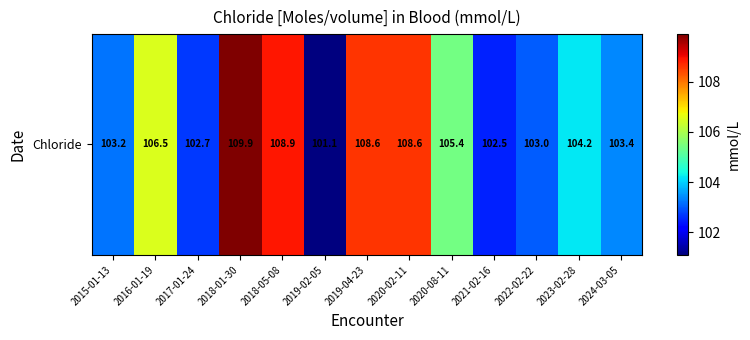

Which has a higher value, 2018-05-08 or 2024-03-05?

2018-05-08